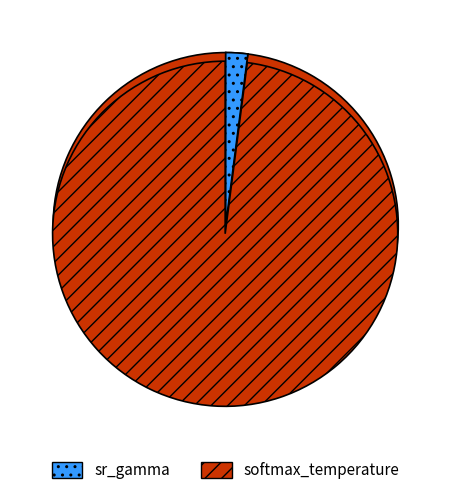

To the nearest percent, what is the average slice percentage?

50%